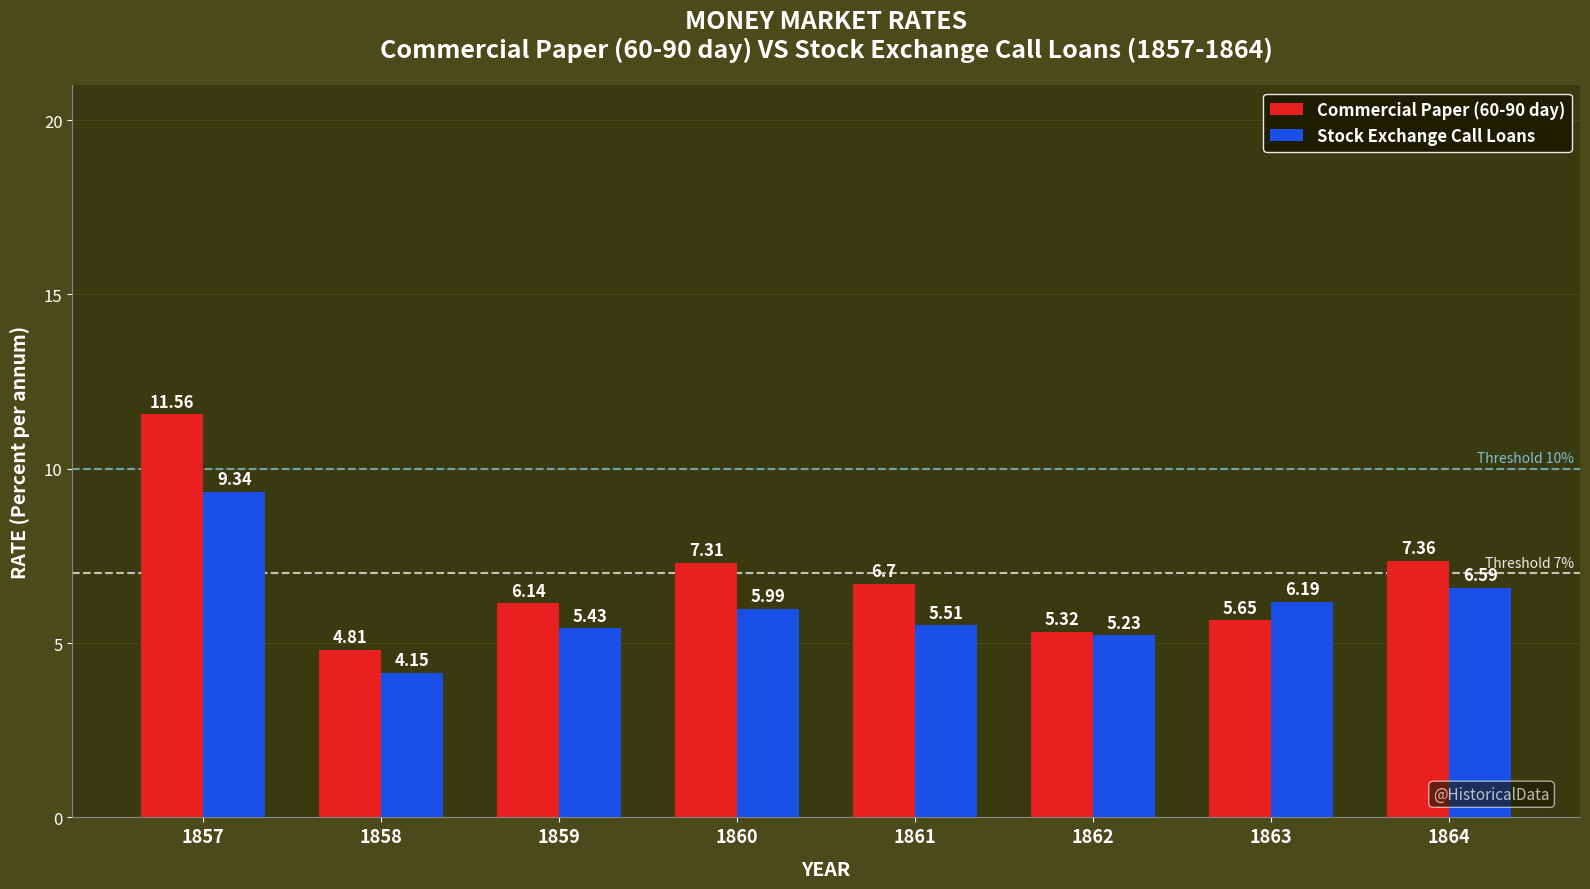

How many distinct data groups are displayed?

2